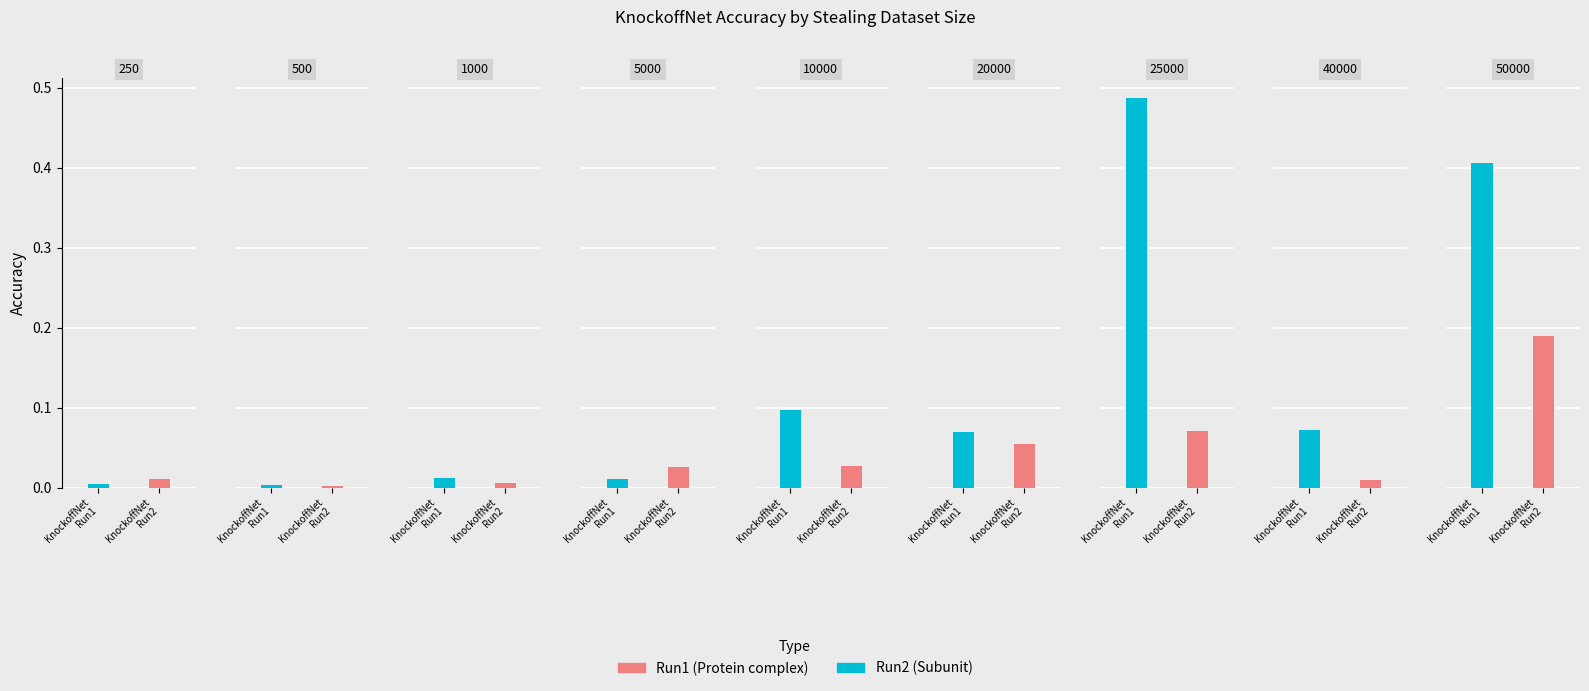

Rank the categories by Run1 value from highest to lowest.

25000, 50000, 10000, 40000, 20000, 1000, 5000, 250, 500